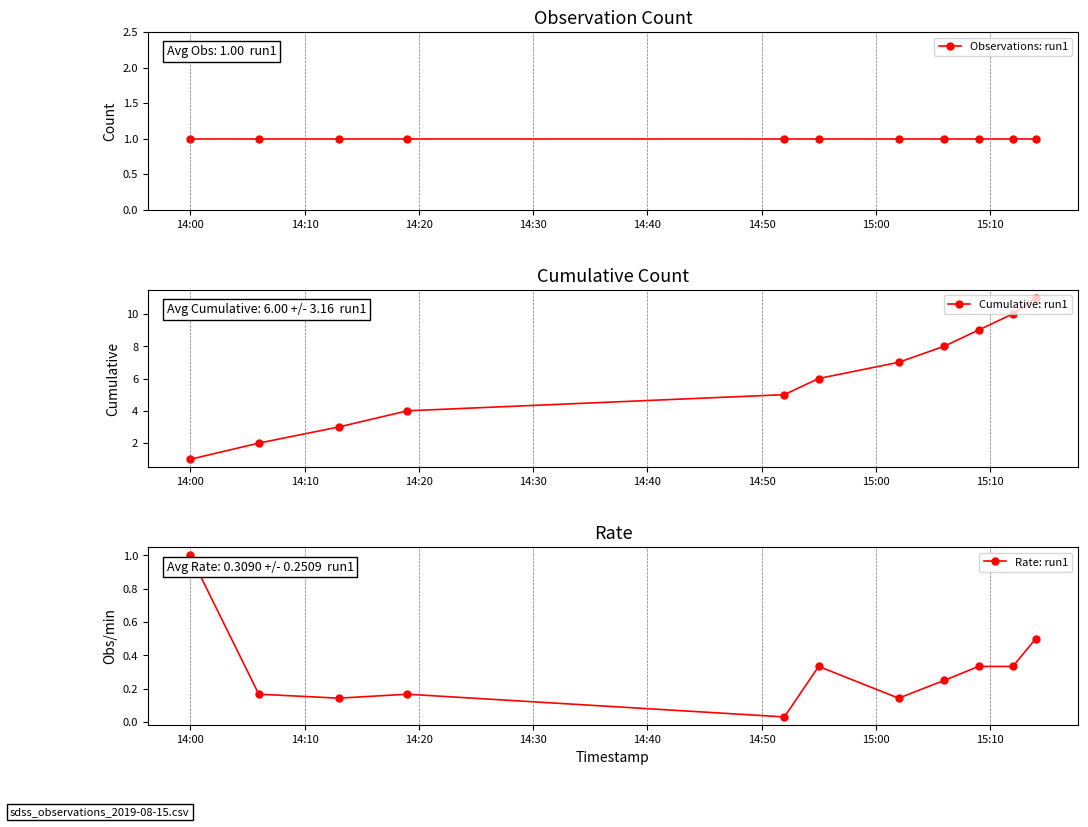

How many data points does each series have?

11